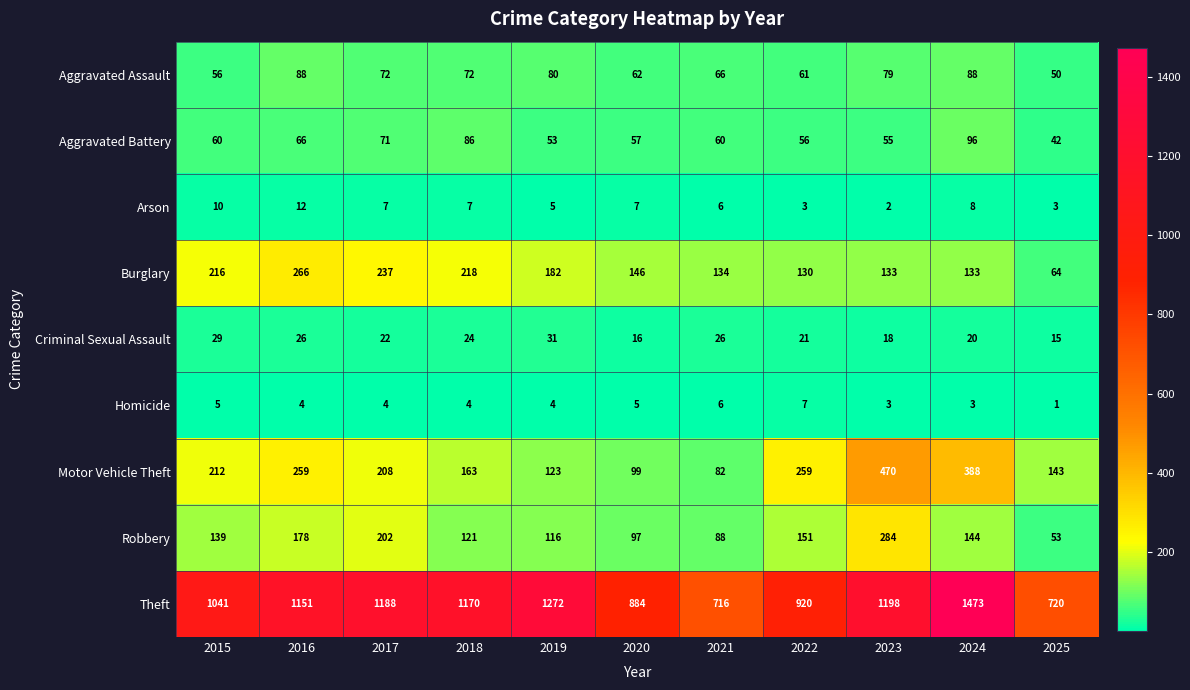

What is the sum of all Aggravated Battery values?

702